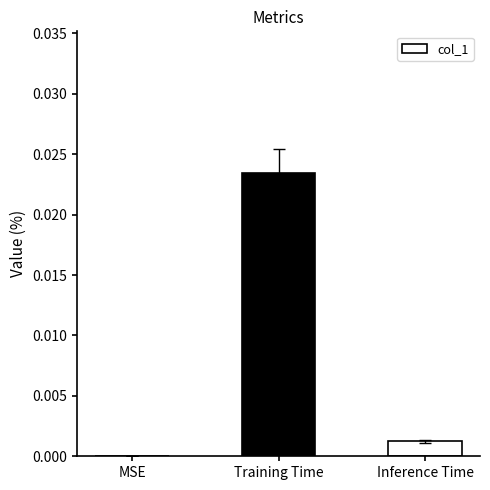

Which label corresponds to the largest value in the chart?

Training Time